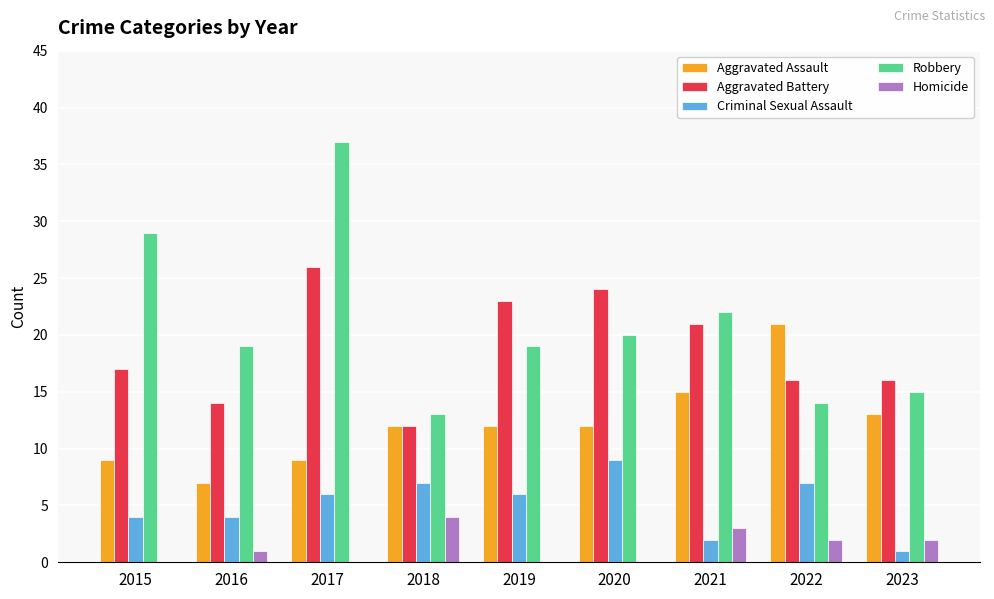

Is the value of Criminal Sexual Assault at 2018 greater than the value of Homicide at 2020?

Yes